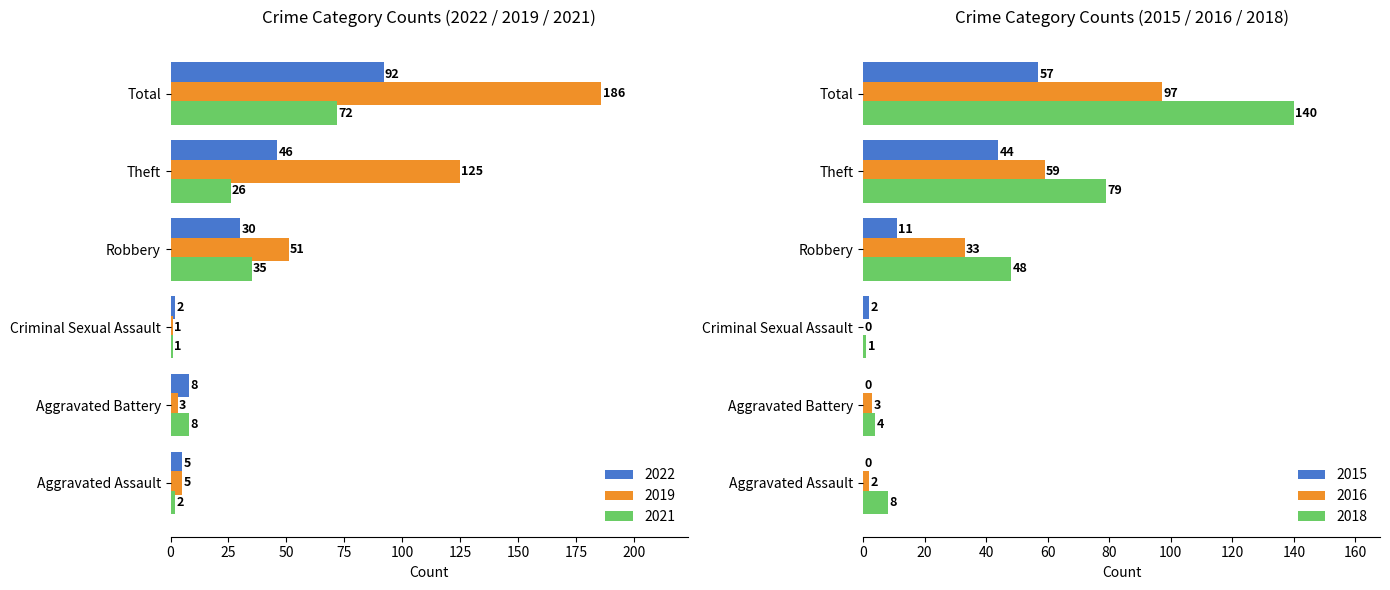

Read the 2022 value at Aggravated Battery.

8